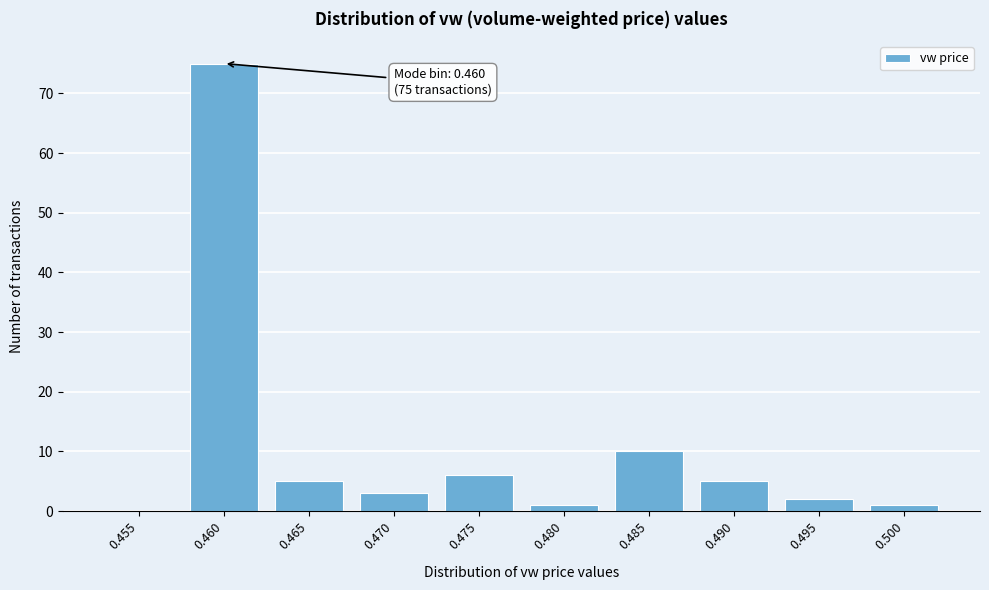

Reading left to right, list all the values displayed in this chart.

0.455=0	0.460=75	0.465=5	0.470=3	0.475=6	0.480=1	0.485=10	0.490=5	0.495=2	0.500=1